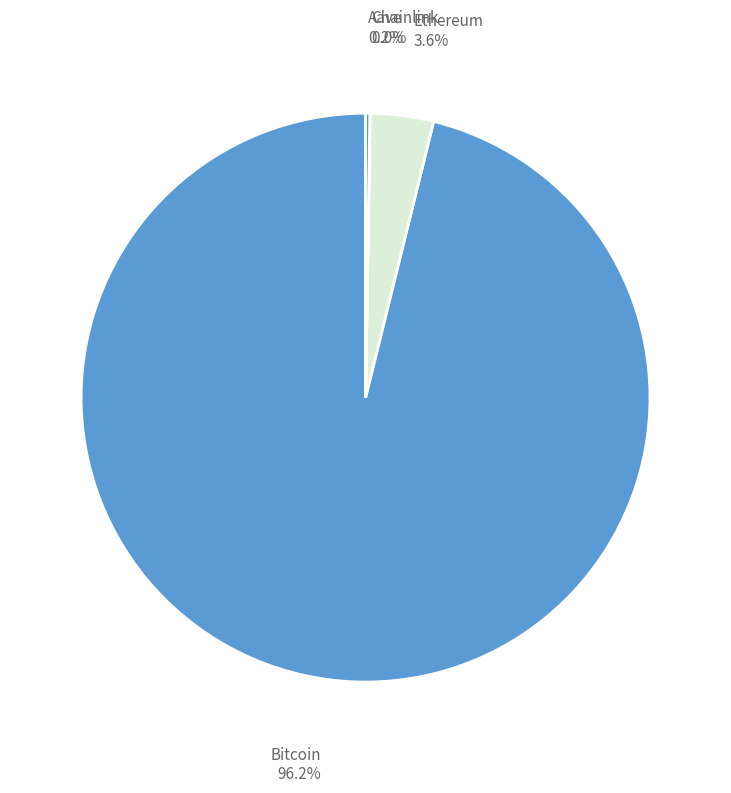

Does any single category account for the majority?

Yes